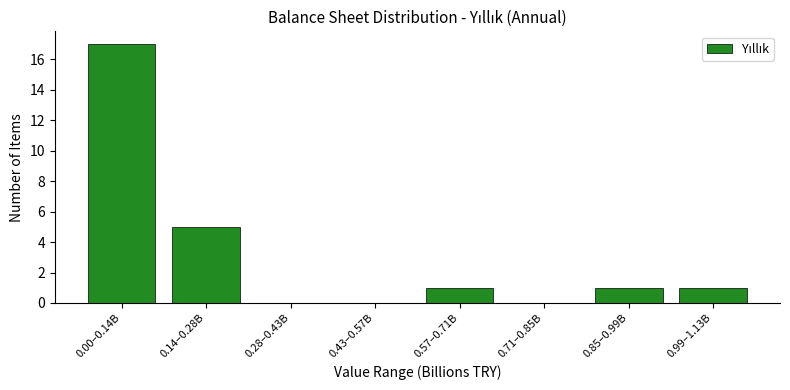

Reading right to left, what are all the values shown in this chart?

0.99–1.13B=1	0.85–0.99B=1	0.71–0.85B=0	0.57–0.71B=1	0.43–0.57B=0	0.28–0.43B=0	0.14–0.28B=5	0.00–0.14B=17